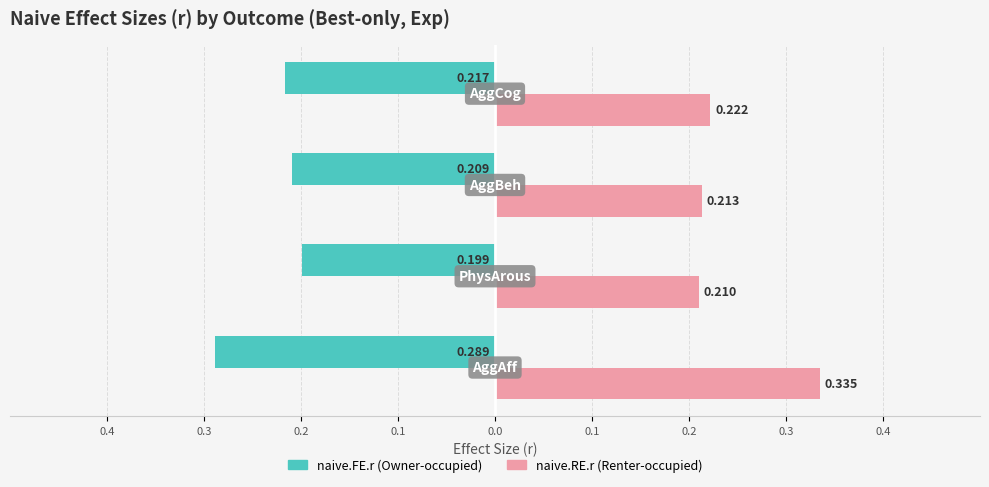

The value of naive.RE.r at 0.1 is 0.1. True or false?

False